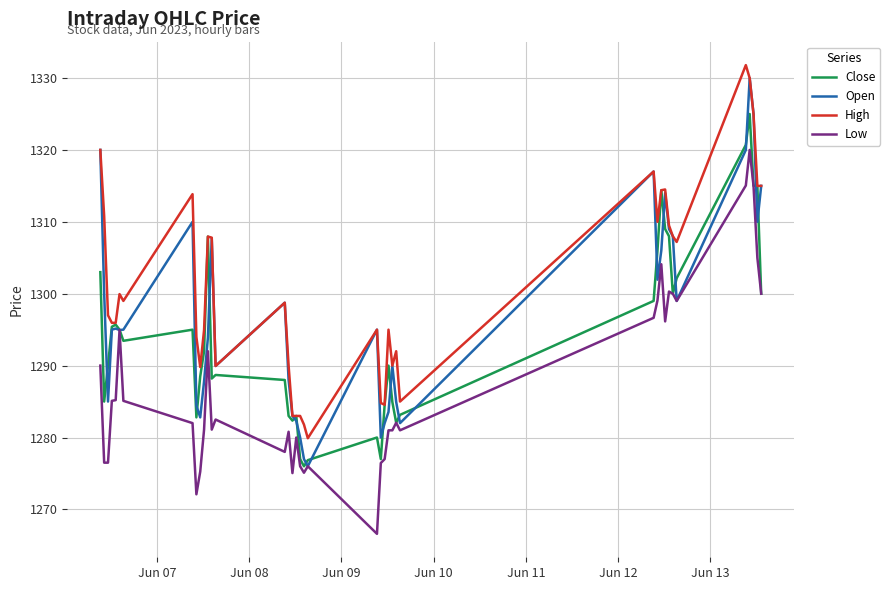

What is the greatest value displayed?

1331.8